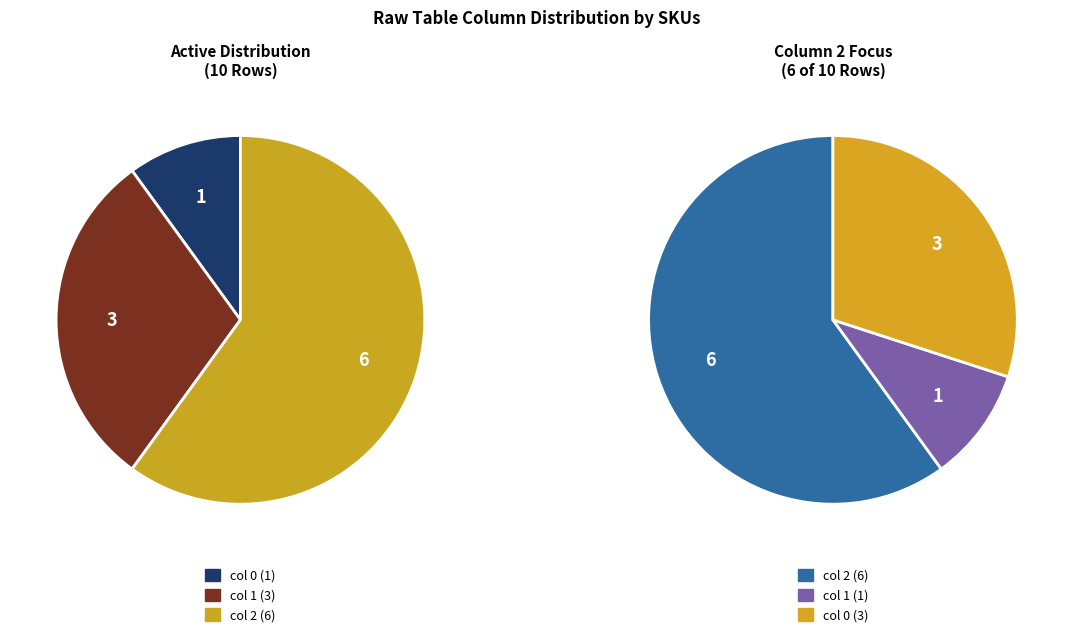

To the nearest percent, what is the difference between the largest and smallest slice percentages?

50%